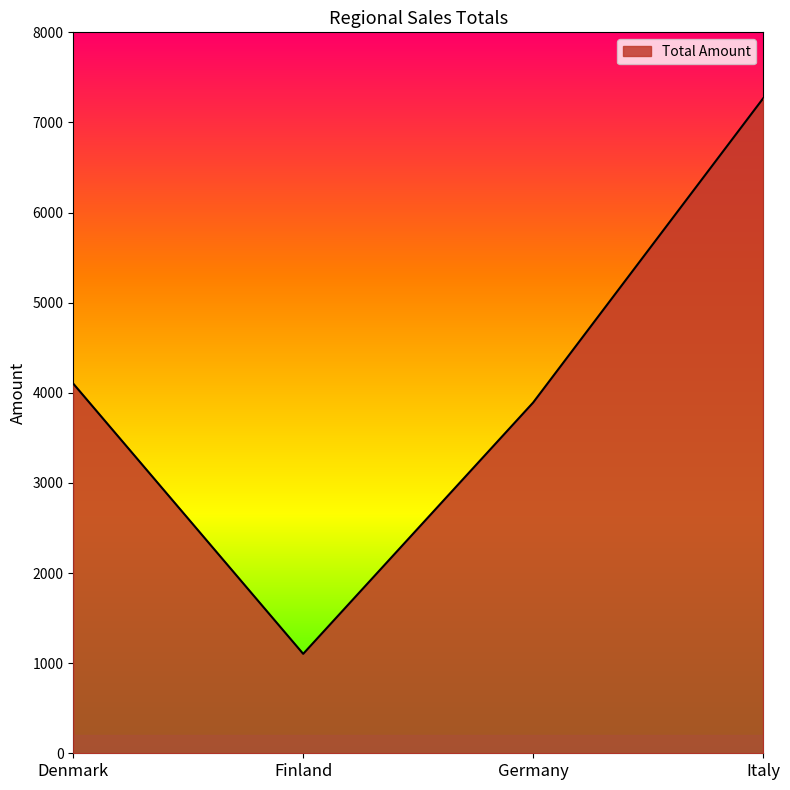

Where does the data first go above 4101?

Denmark